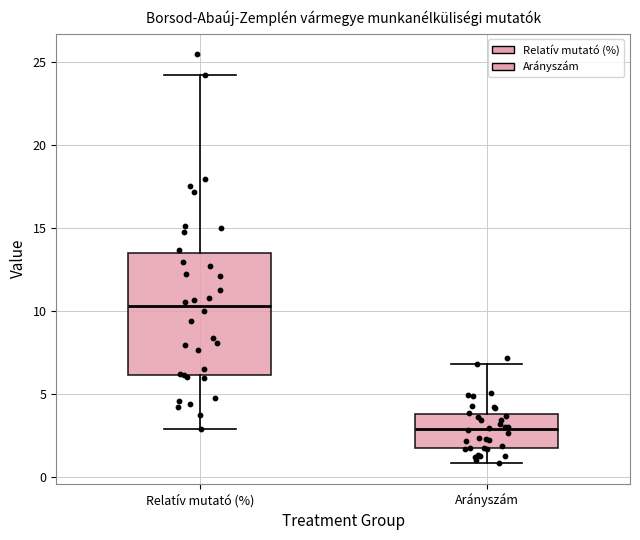

Which box is the tallest, from its lower edge to its upper edge?

Relatív mutató (%)